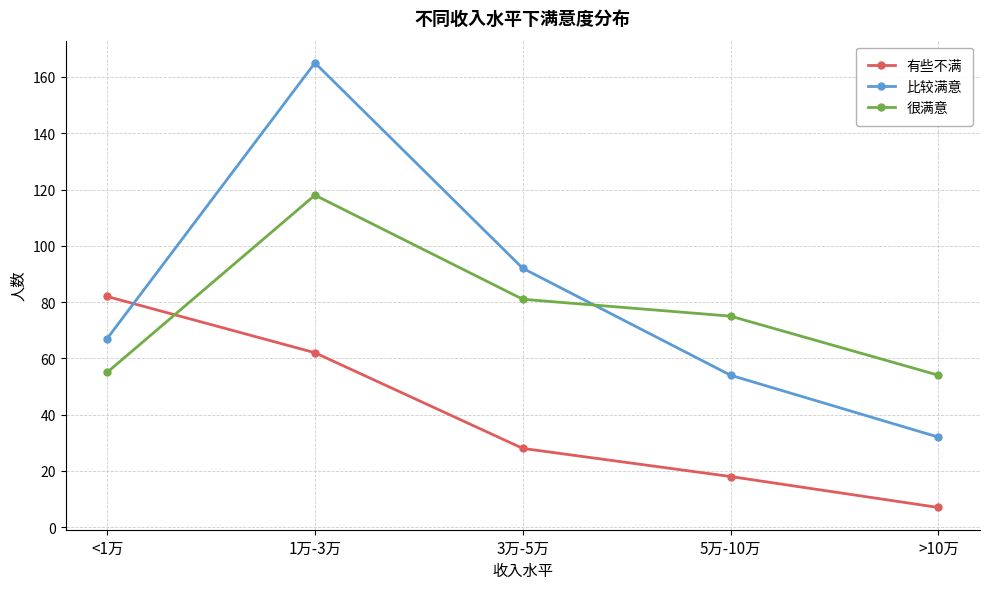

How many lines are shown in the chart?

3